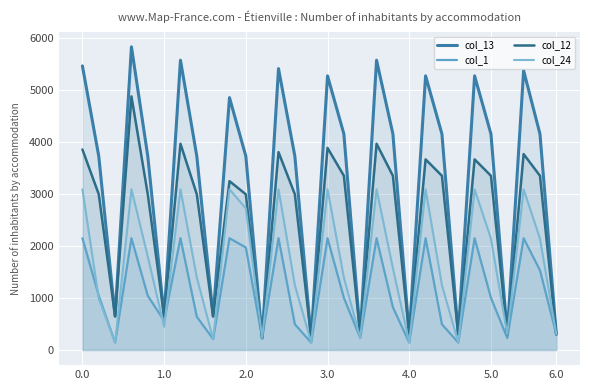

Rank the series by their maximum value, from lowest to highest.

col_1, col_24, col_12, col_13